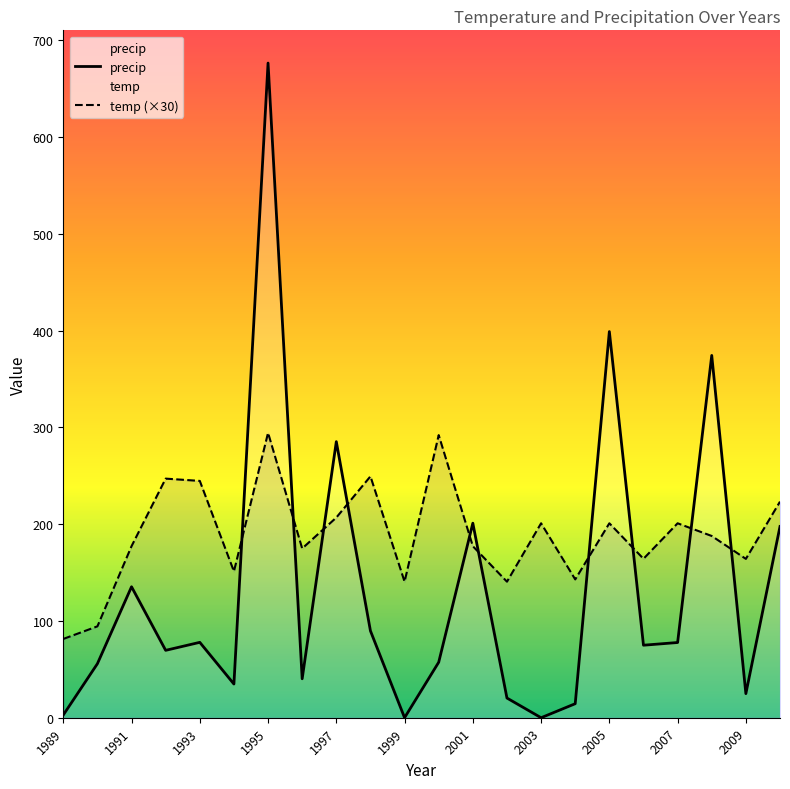

True or false: precip has more than 2 interior local peaks.

True